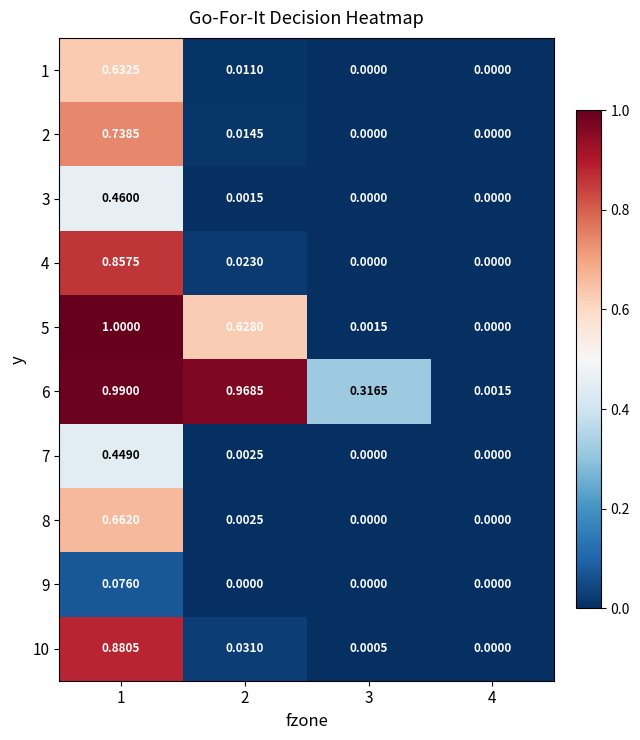

Is the value of 2 at 2 greater than the value of 9 at 4?

Yes